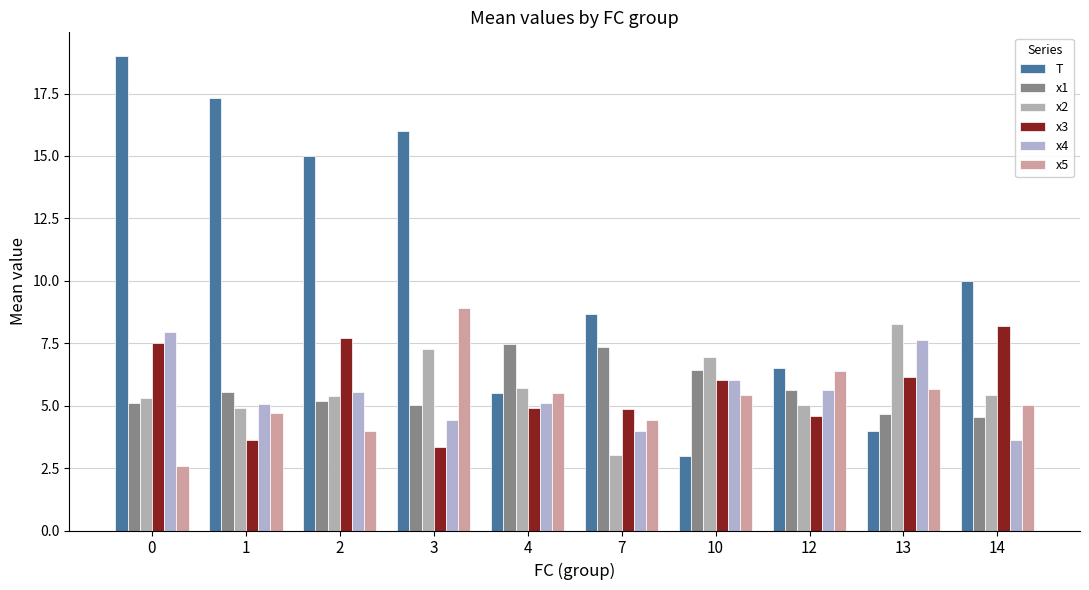

Which series has the largest total across all categories?

T